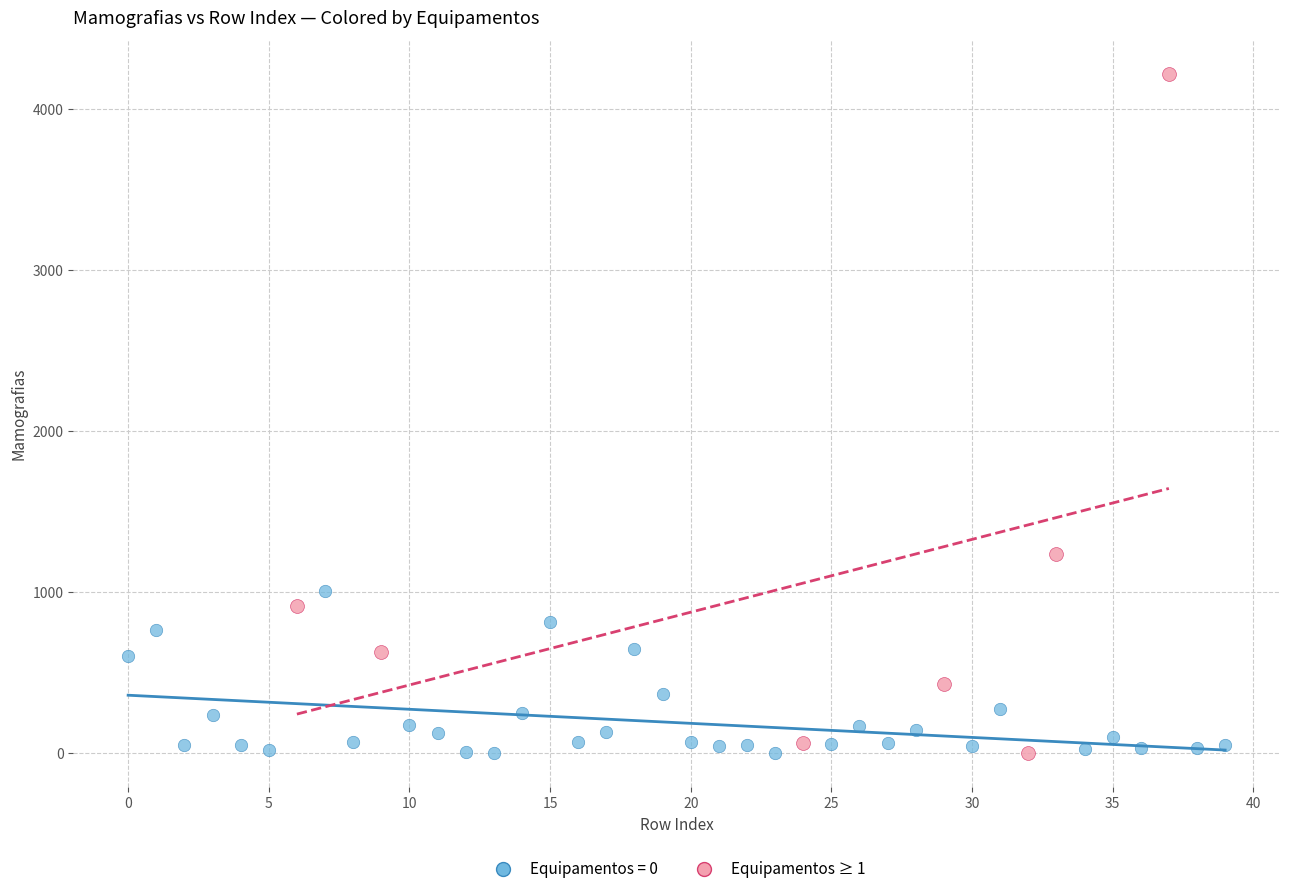

Which series has the largest Y range (max minus min)?

Equipamentos ≥ 1